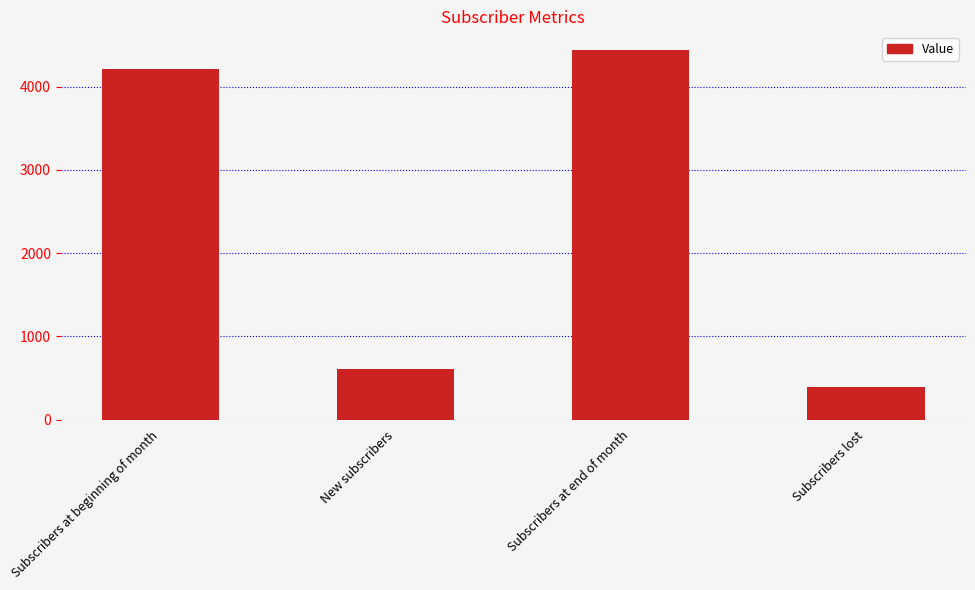

Read the value at New subscribers, to the nearest 10.

610